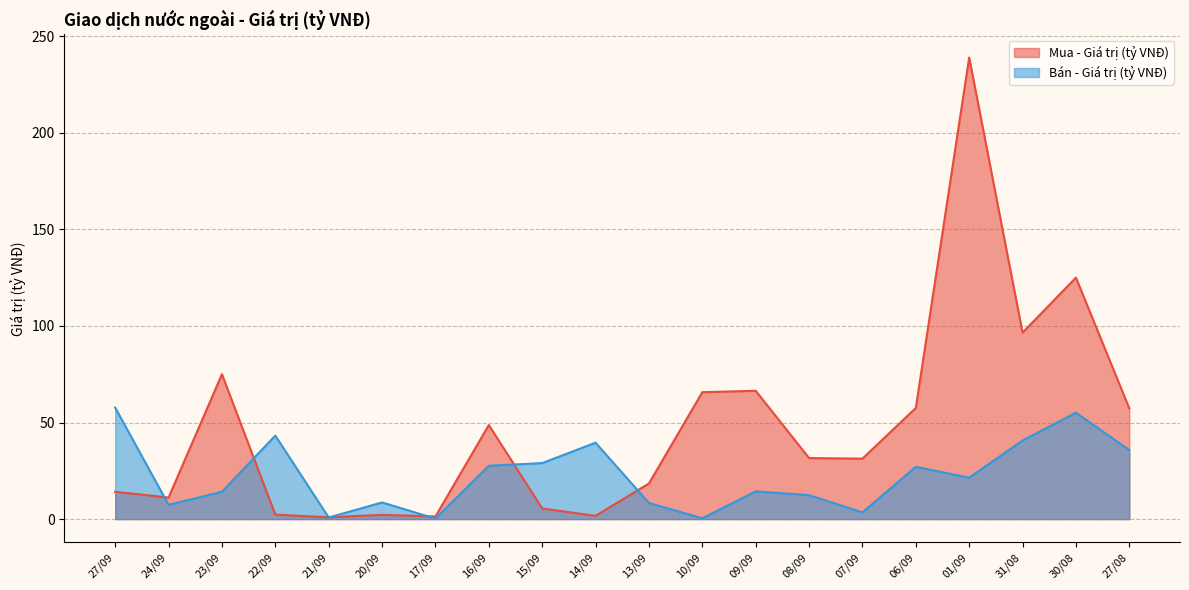

True or false: Mua - Giá trị (tỷ VNĐ) and Bán - Giá trị (tỷ VNĐ) intersect in this chart.

True